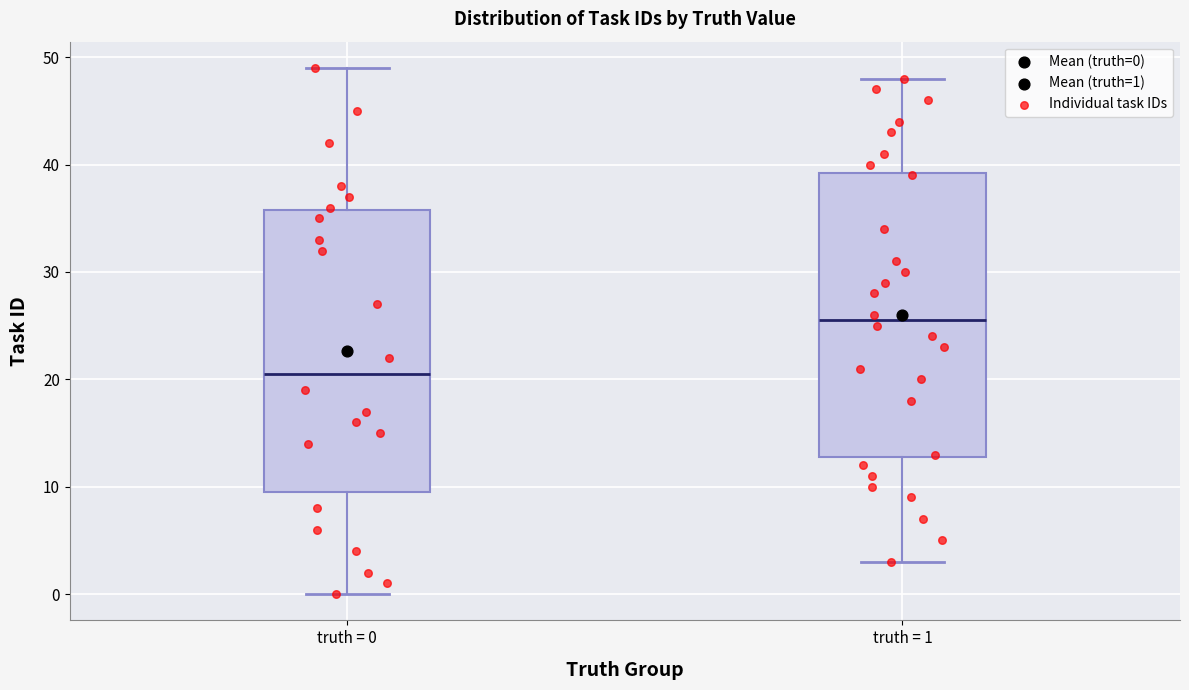

Where does the median line of the box for truth = 1 sit on the y-axis? The values are not printed on the chart, so give them approximately, as read against the axis.

26